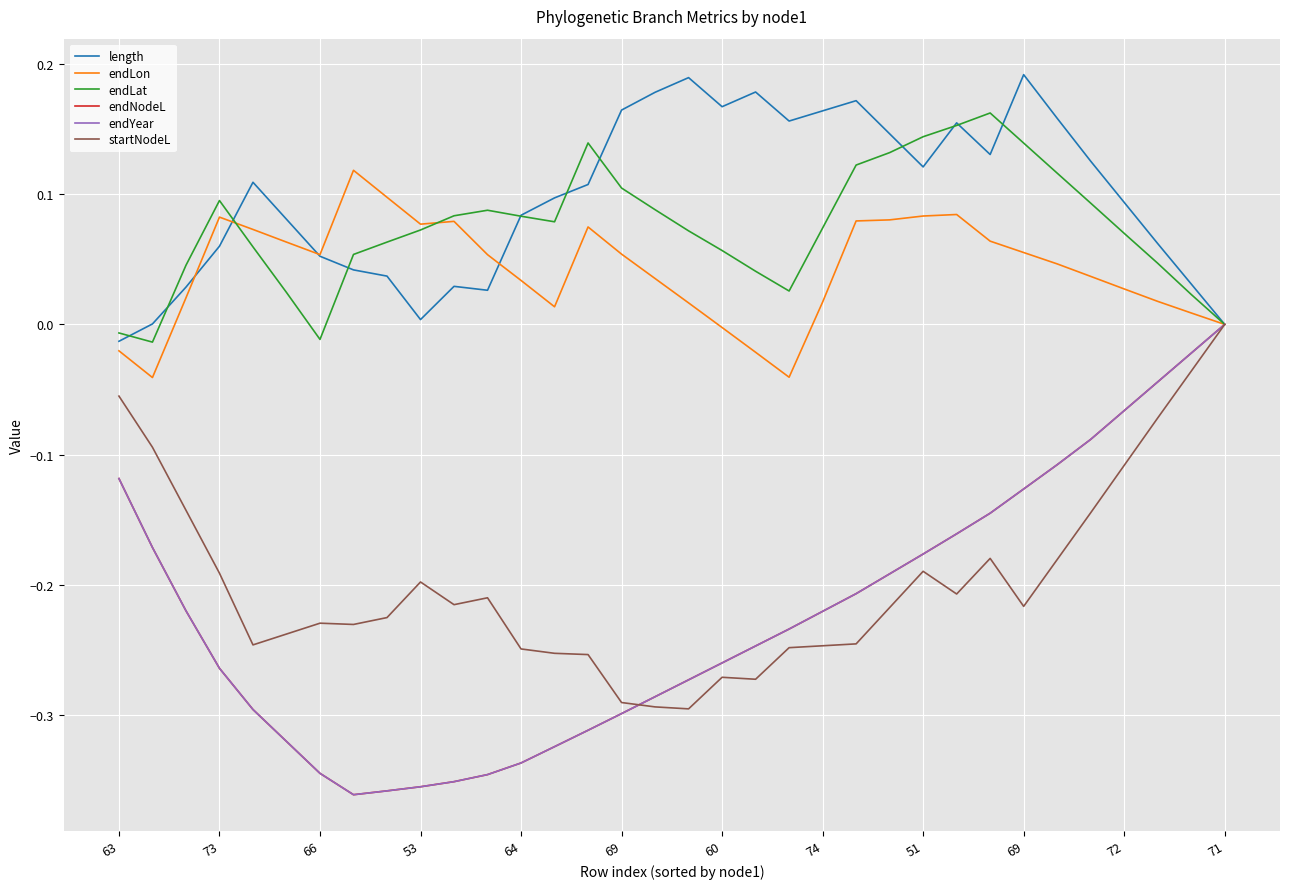

Does the chart display data point markers on the line(s)?

No